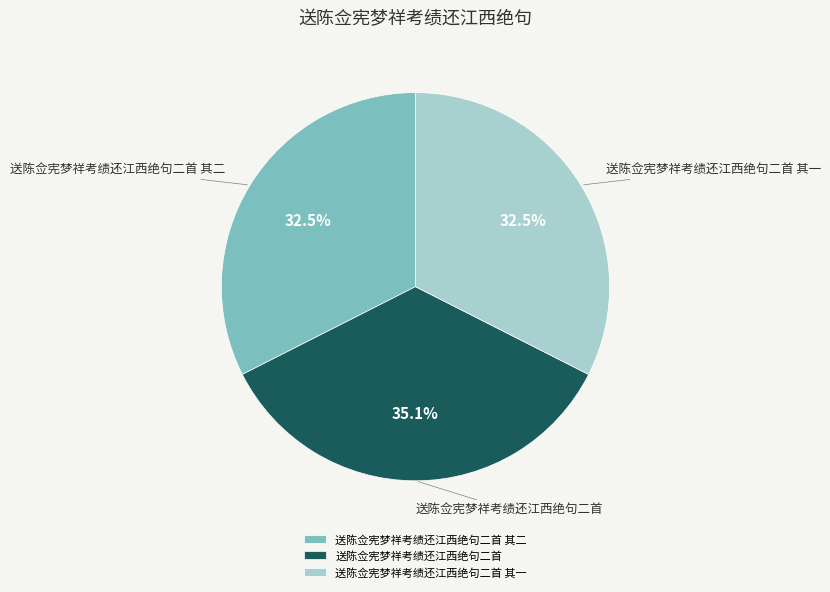

What is the ratio of the value at 送陈佥宪梦祥考绩还江西绝句二首 其二 to the value at 送陈佥宪梦祥考绩还江西绝句二首?

0.9